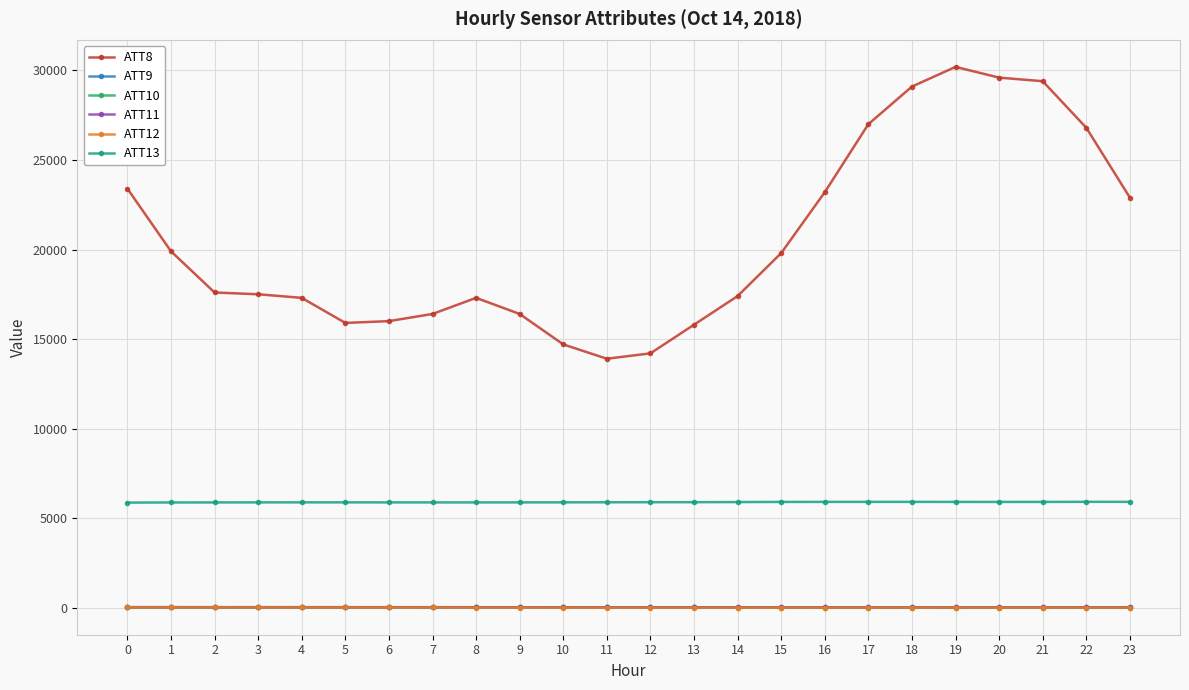

True or false: ATT10 has a value of -3.5 at 21.

True